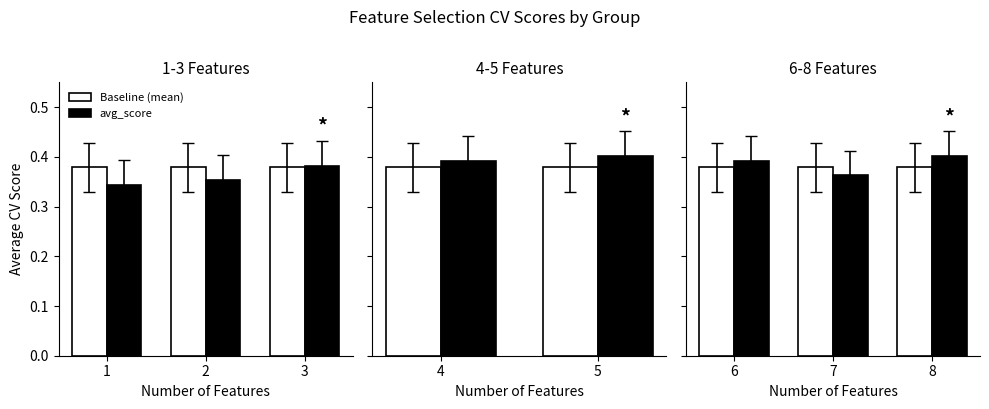

What are all the series names shown in the legend?

Baseline (mean), avg_score